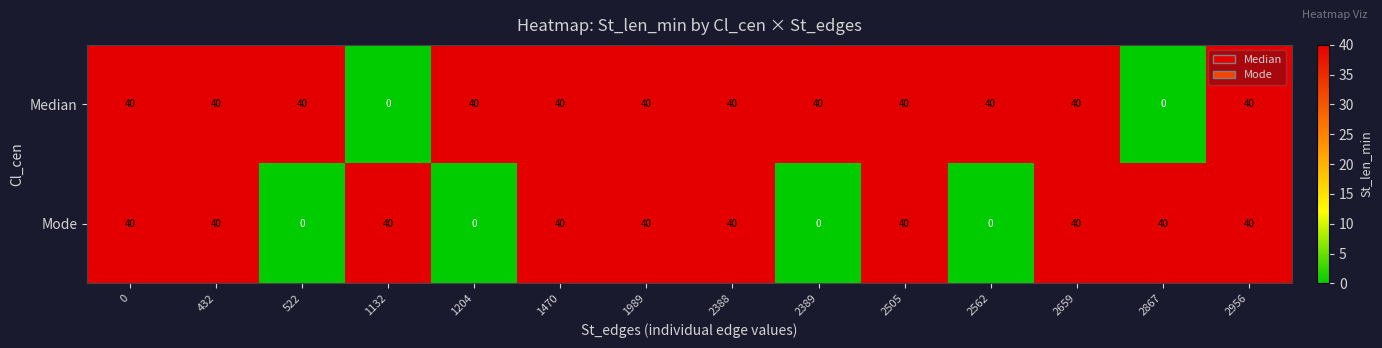

List the series in order of their overall mean, highest first.

Median, Mode